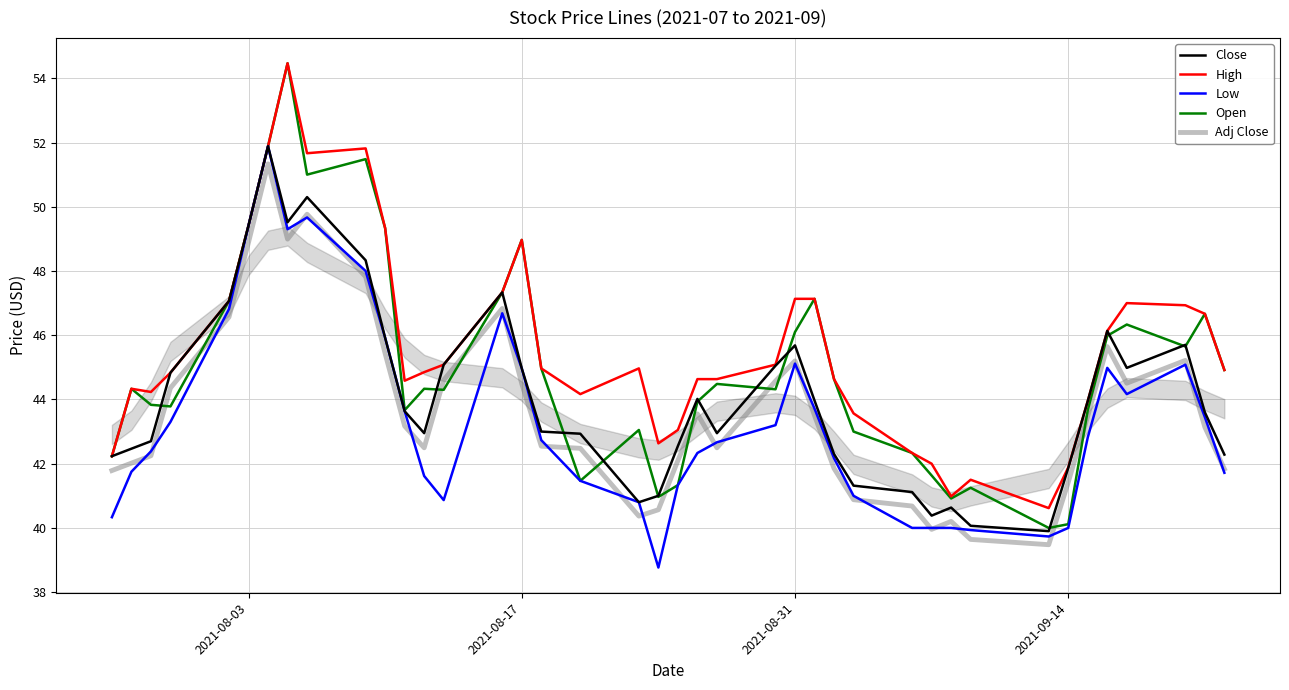

Which series has the widest spread of values?

Open